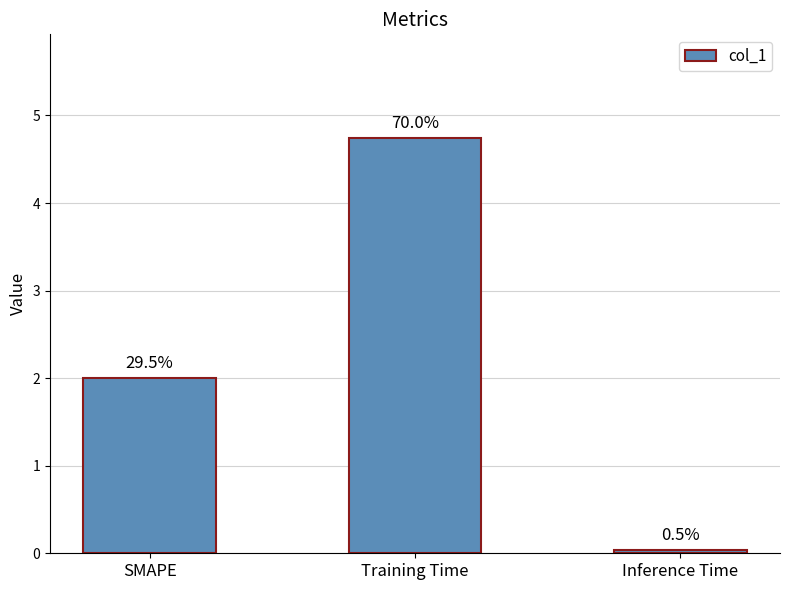

Between Inference Time and SMAPE, which is larger?

SMAPE